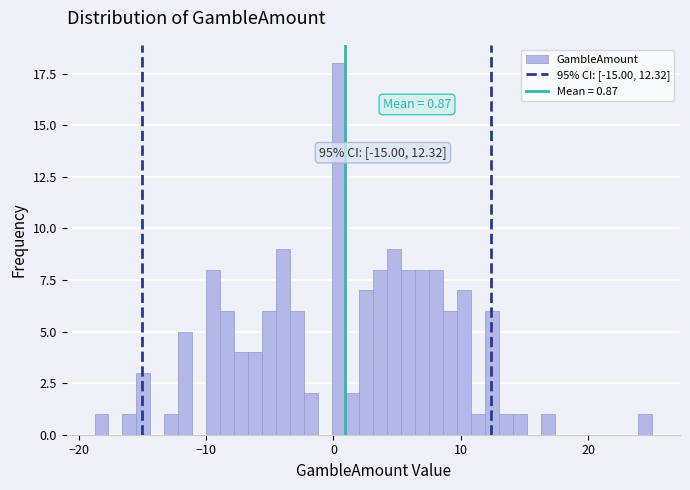

Read against the x-axis, roughly where is the centre of the tallest bar?

0